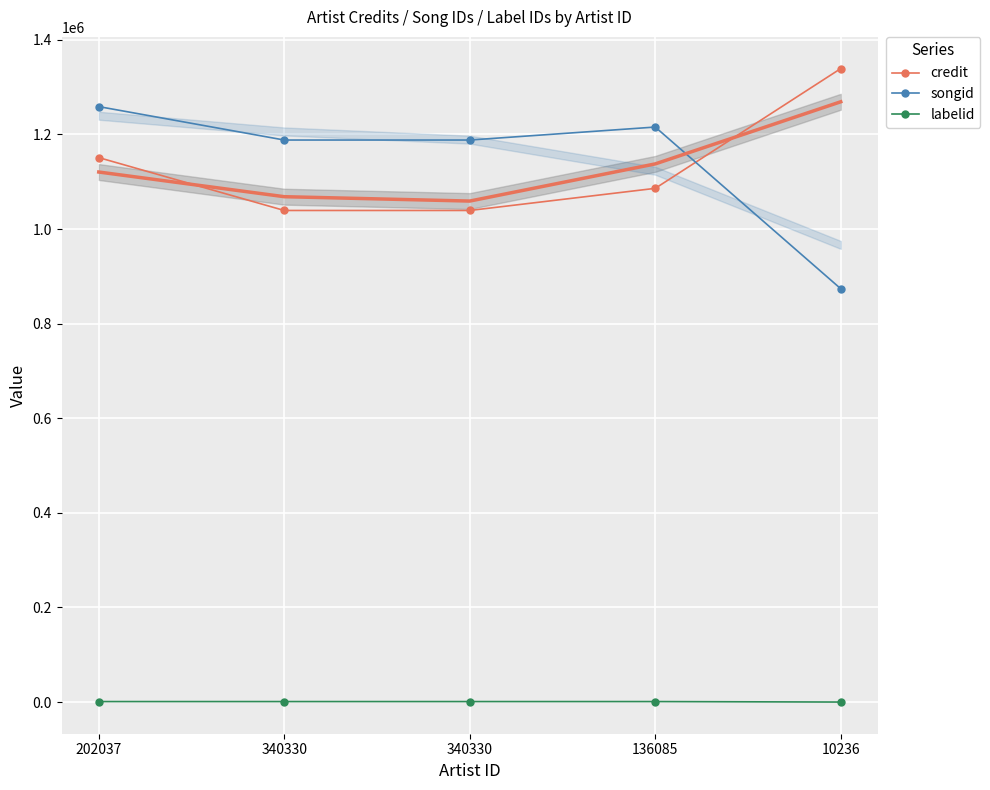

The value of songid at 340330 is 1188160. True or false?

True